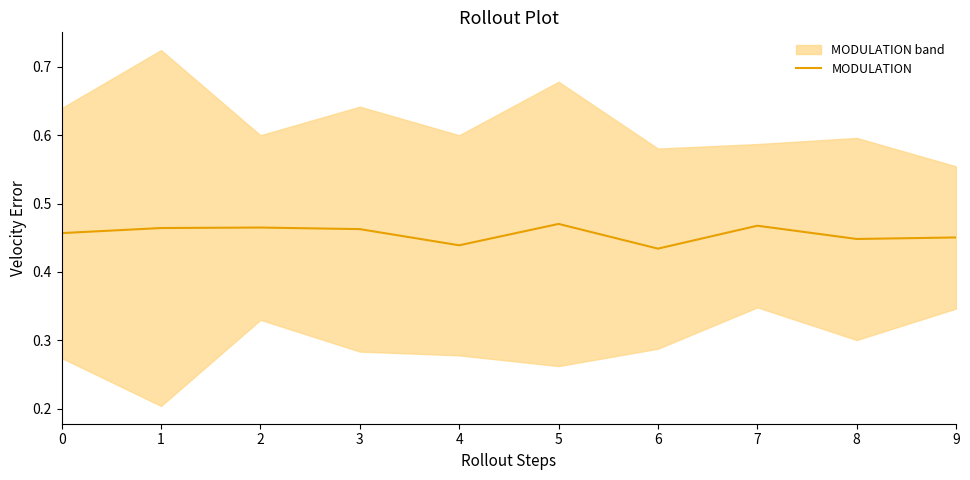

What is the average value?

0.5